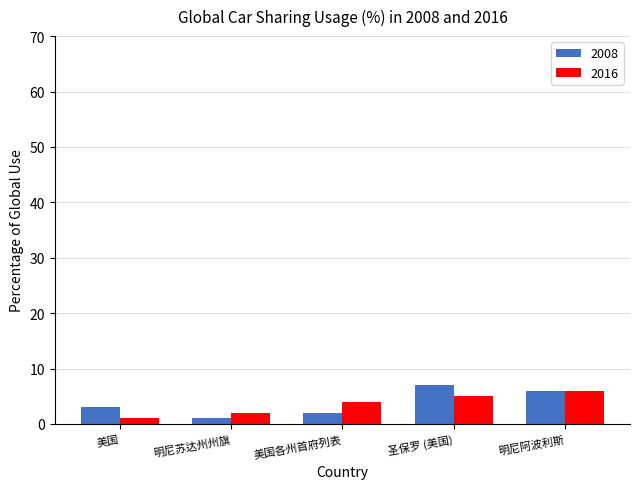

How many data points in 2008 are less than 3?

2